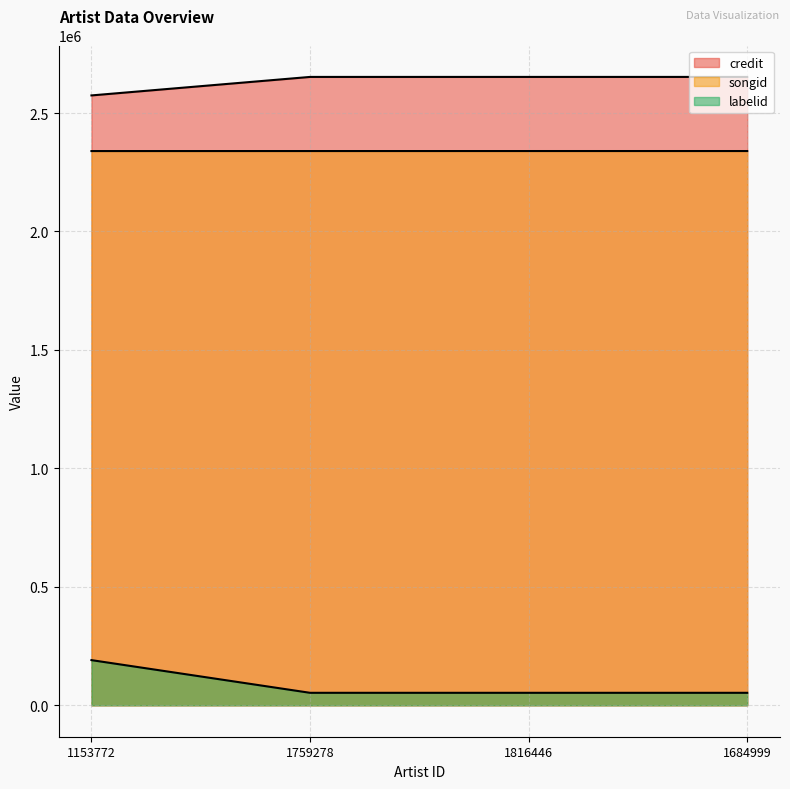

Reading left to right, transcribe all the data shown in this chart.

credit: 1153772=2574300	1759278=2652361	1816446=2652391	1684999=2652402
songid: 1153772=2339426	1759278=2339491	1816446=2339533	1684999=2339542
labelid: 1153772=190723	1759278=52745	1816446=52745	1684999=52745